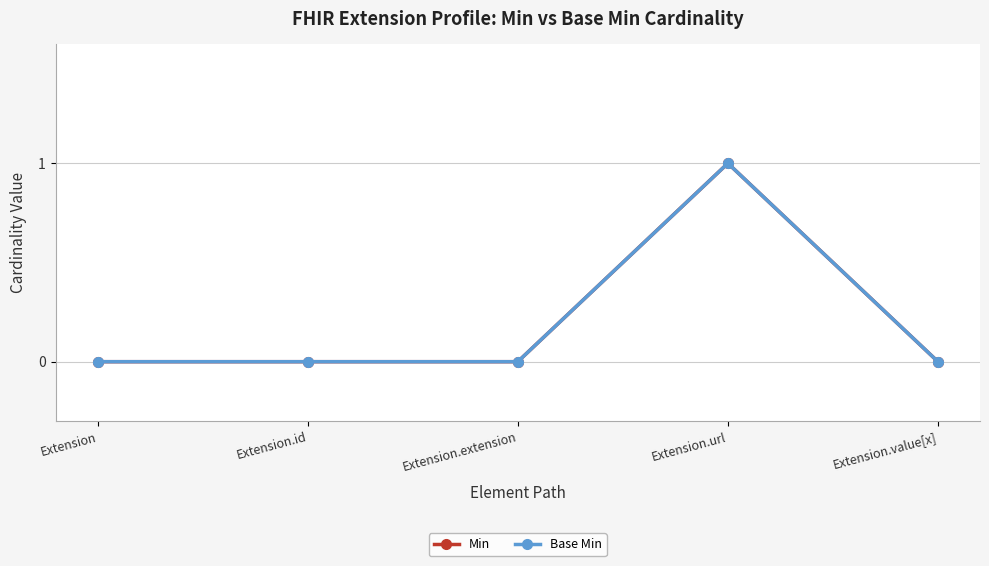

What is the label of the 2nd point from the left?

Extension.id